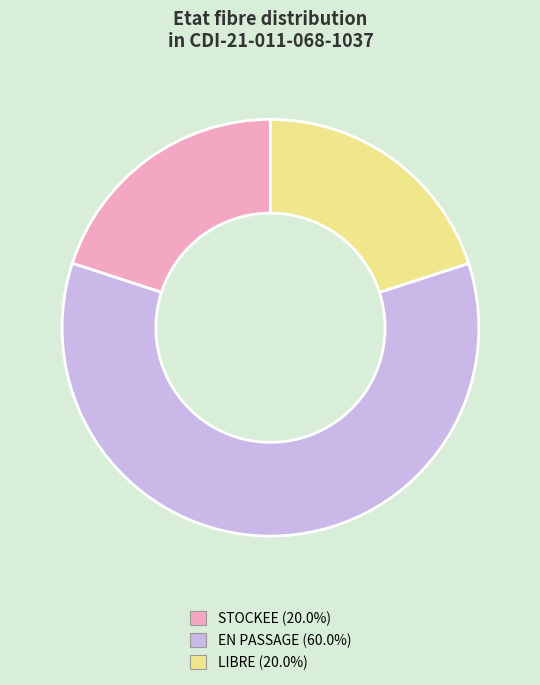

Does EN PASSAGE represent more than half of the total?

Yes